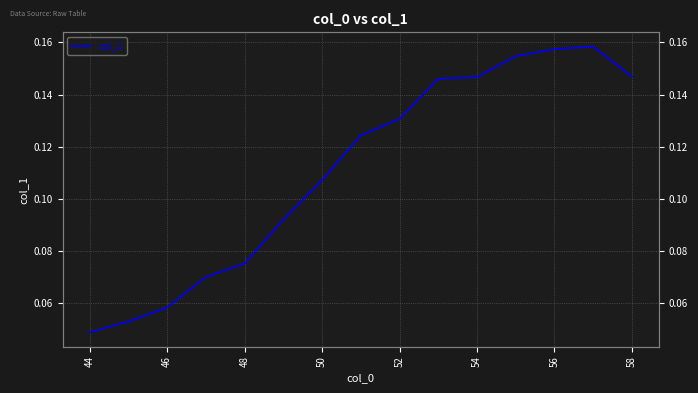

The chart shows a value of 0.2 at 56. True or false?

False